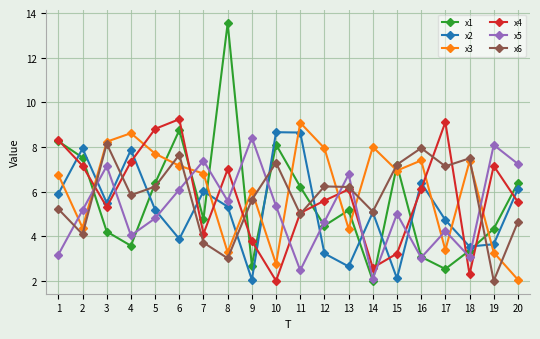

Does the chart have visible grid lines?

Yes